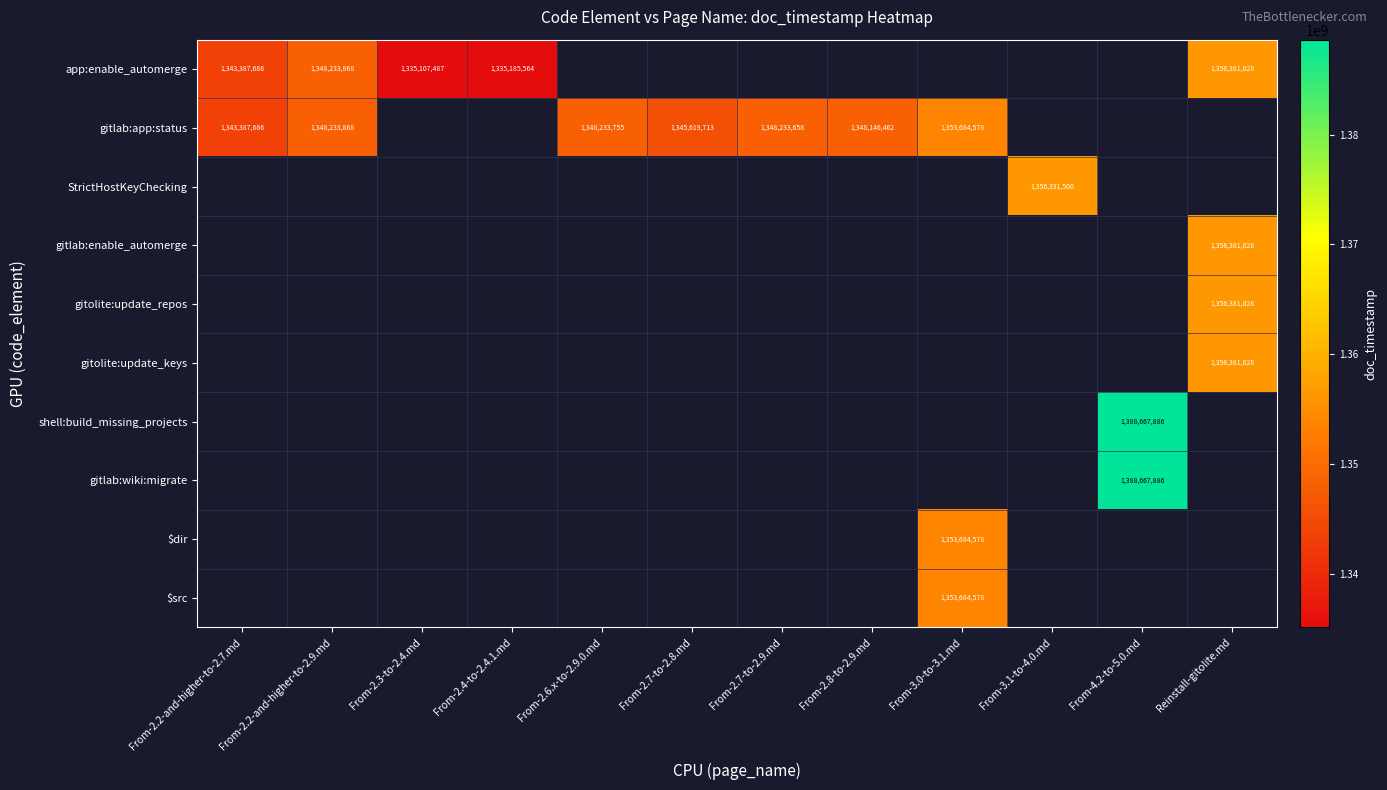

The value of gitlab:app:status at From-2.6.x-to-2.9.0.md is 276167117. True or false?

False